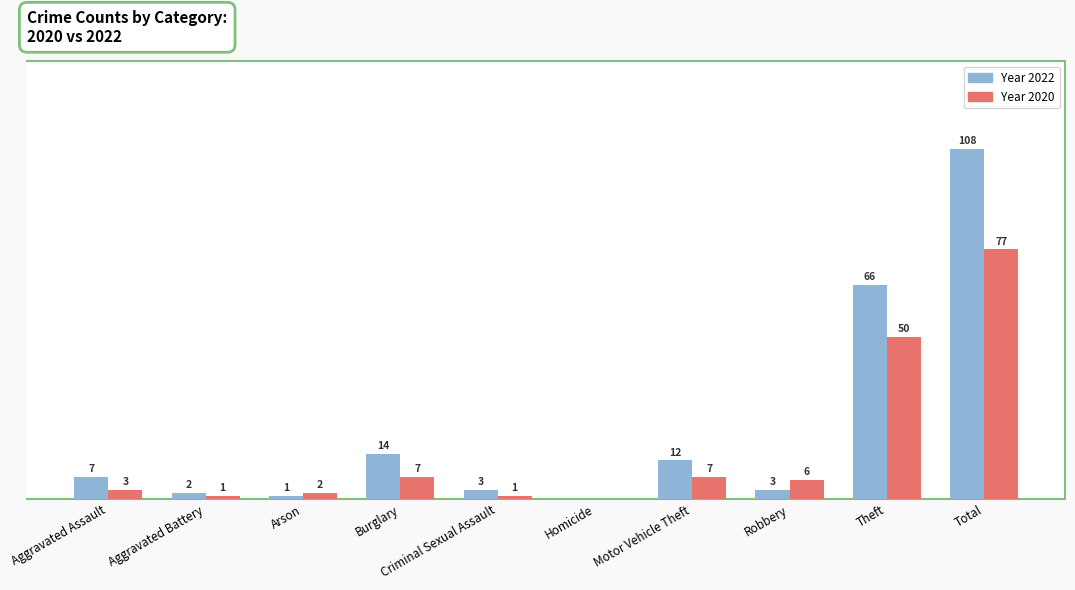

At which category is the sum across all series the highest?

Total